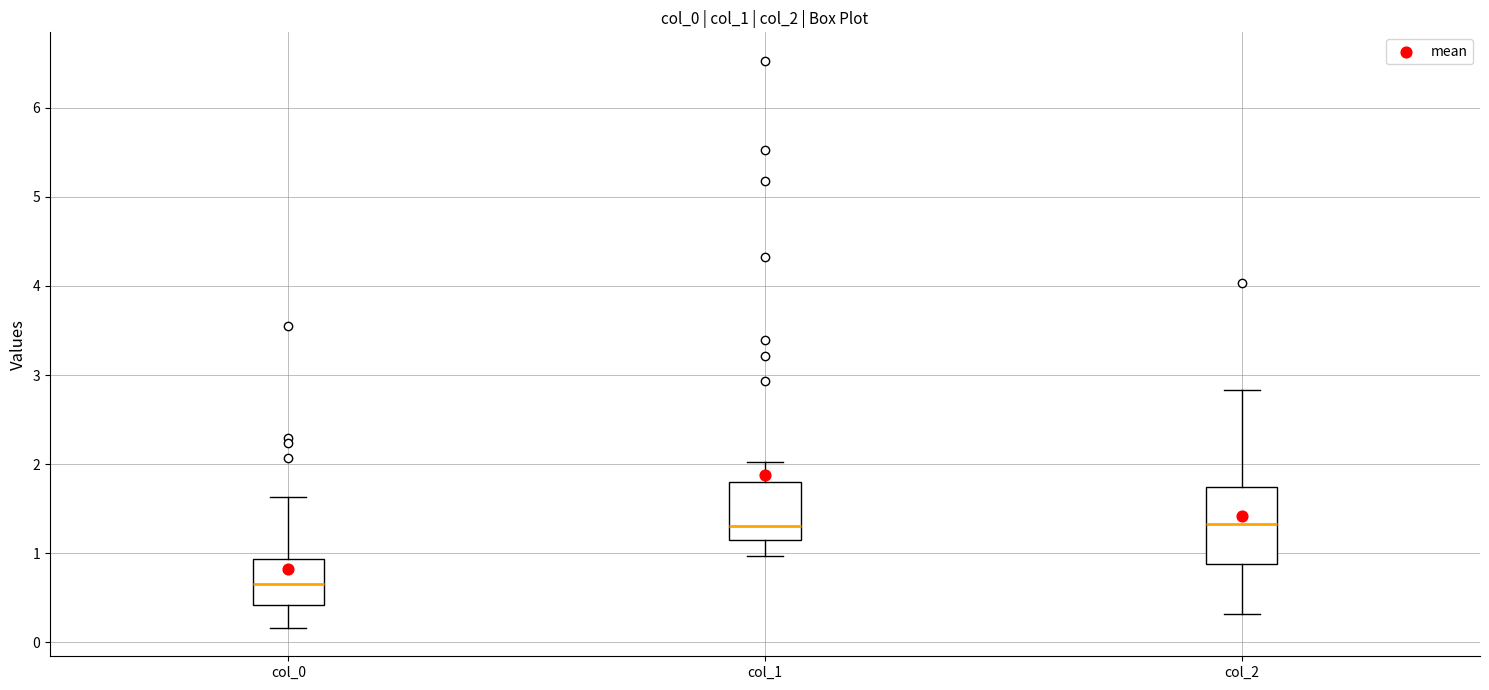

Reading left to right, read every box against the y-axis: the position of its median line, the range the box covers, and the ends of its whiskers. The values are not printed on the chart, so give them approximately, as read against the axis.

col_0: median 0.7, box 0.4 to 0.9, whiskers 0.2 to 1.6
col_1: median 1.3, box 1.1 to 1.8, whiskers 1.0 to 2.0
col_2: median 1.3, box 0.9 to 1.7, whiskers 0.3 to 2.8